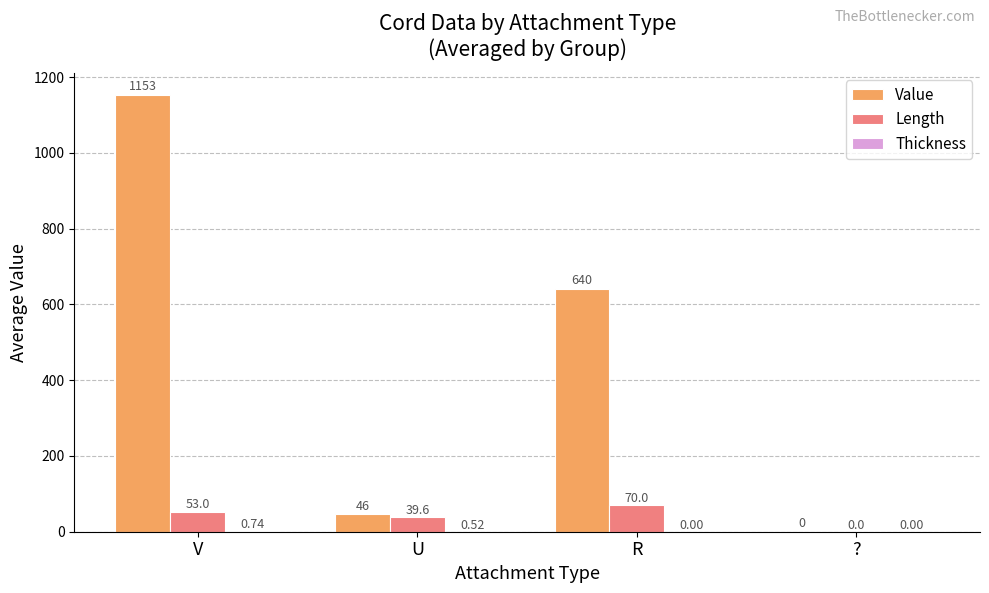

What is the average value of the Value series?

459.8